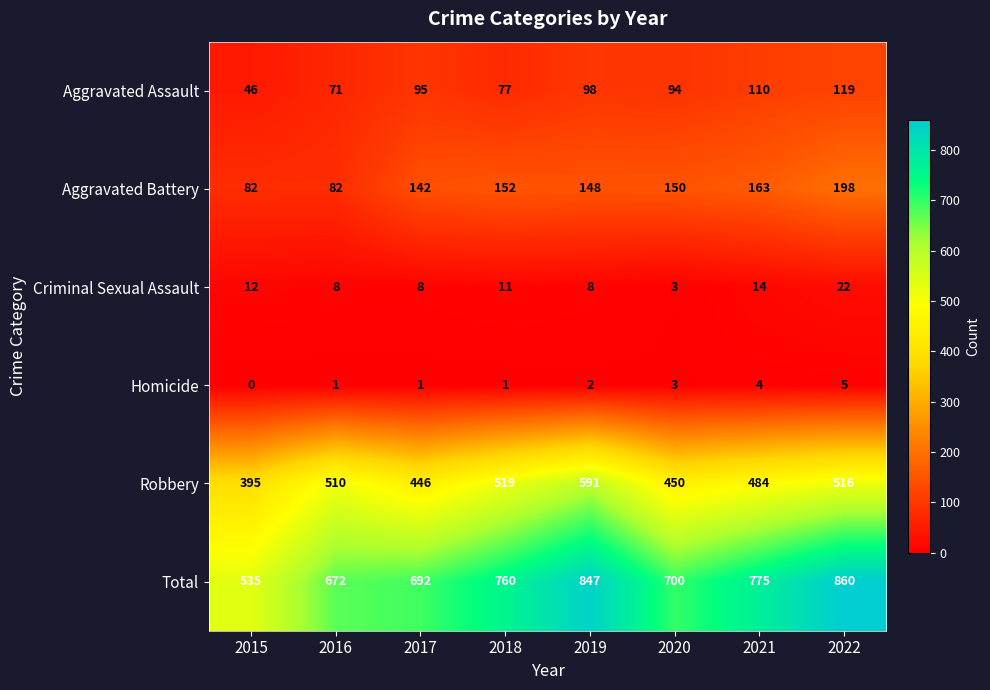

At which label is Criminal Sexual Assault closest to 12?

2015